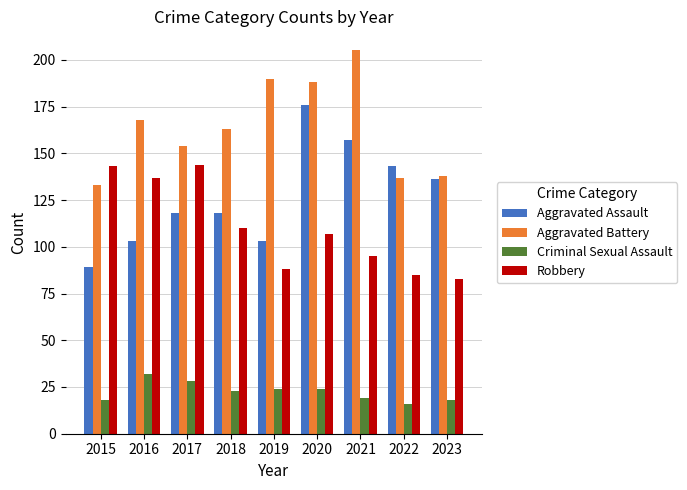

Count the number of categories in the chart.

9